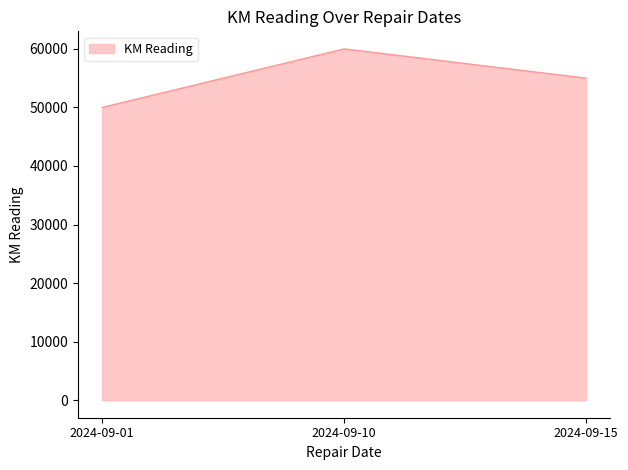

Rank the categories by value from lowest to highest.

2024-09-01, 2024-09-15, 2024-09-10